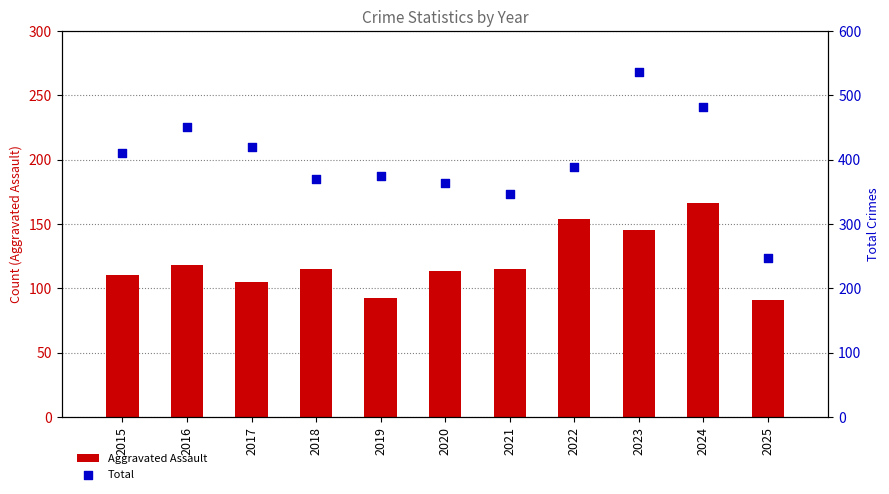

Is the value of Total at 2018 greater than the value of Aggravated Assault at 2016?

Yes